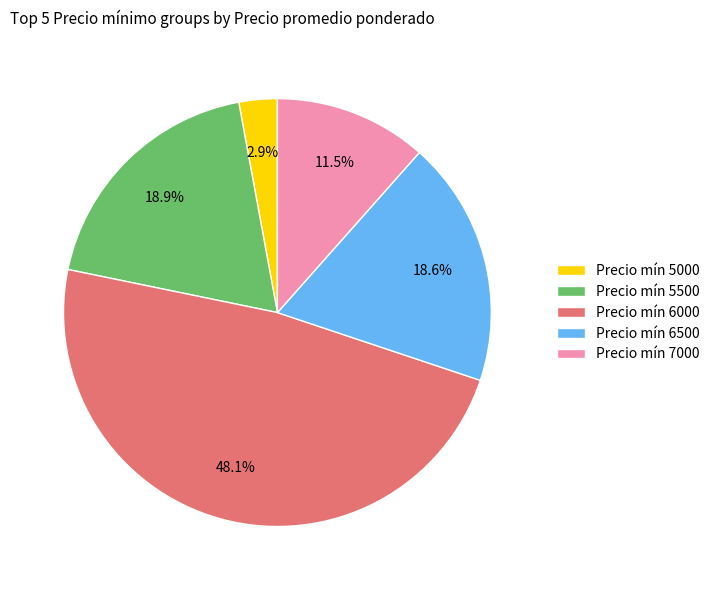

What percentage is NOT represented by Precio mín 6500?

81.4%